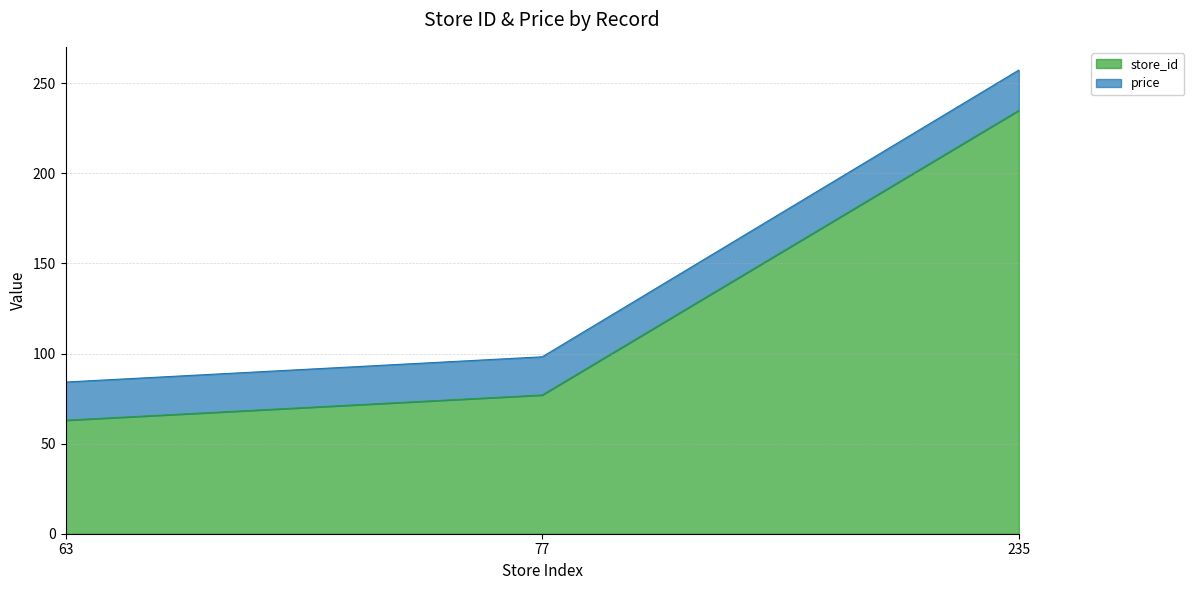

At which label does store_id reach its peak?

235